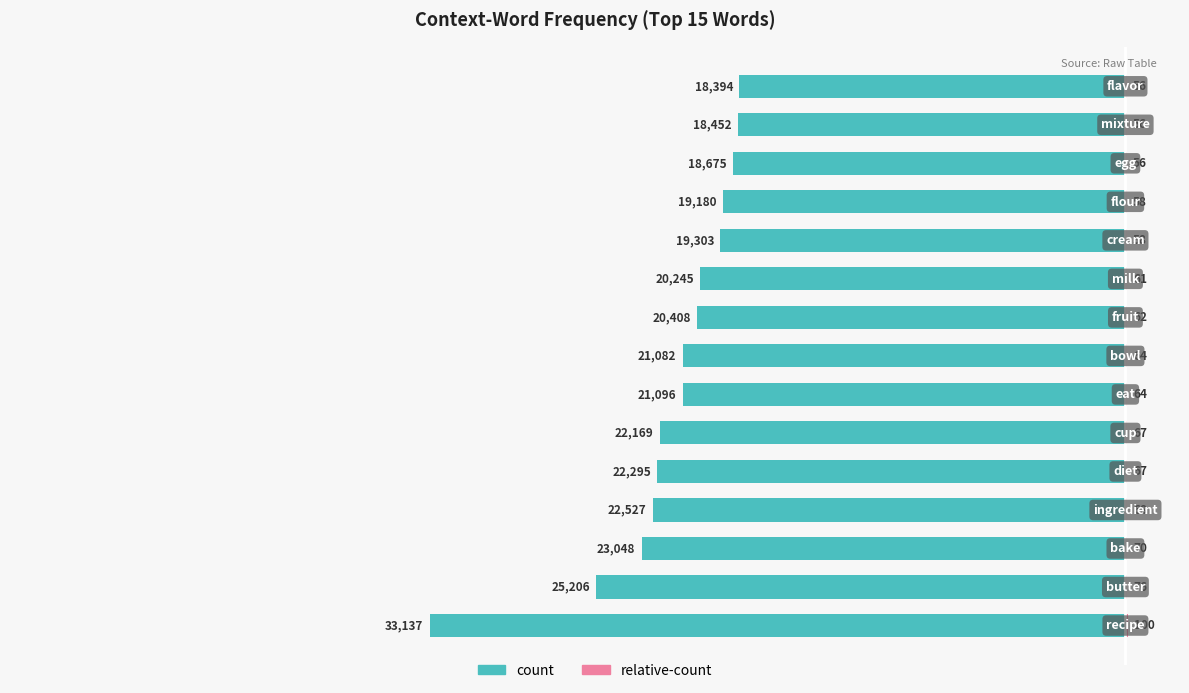

Is the value of count at 14 greater than the value of relative-count at 9?

No